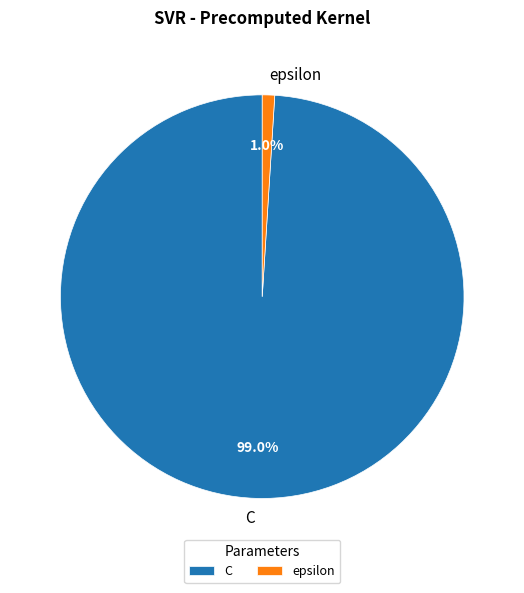

To the nearest percent, what percentage of the pie is C?

99%